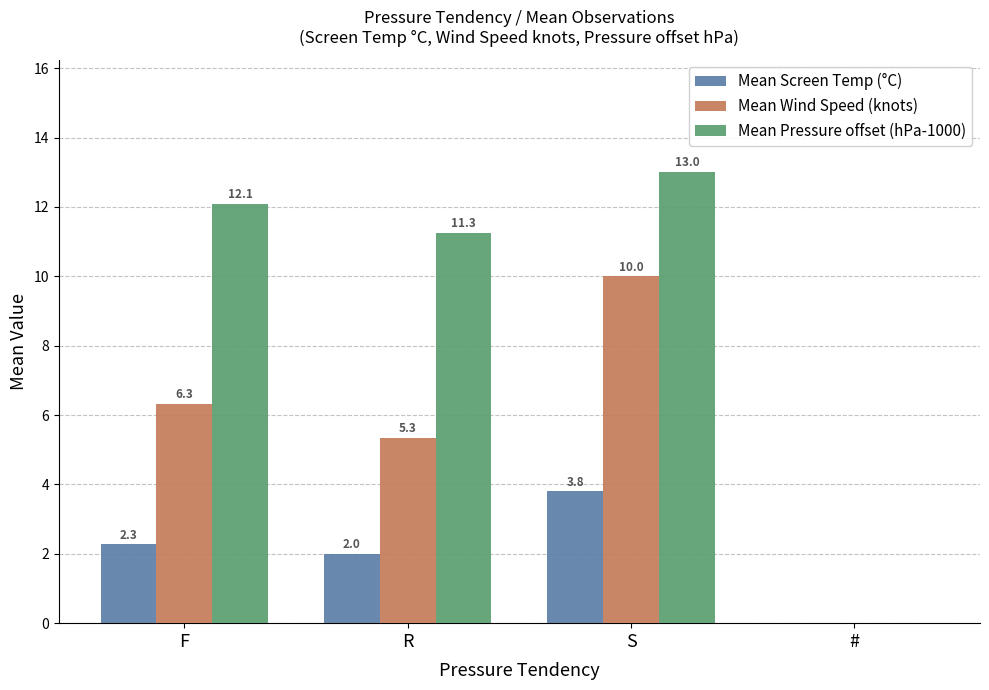

Which series changed the most between F and R?

Mean Wind Speed (knots)